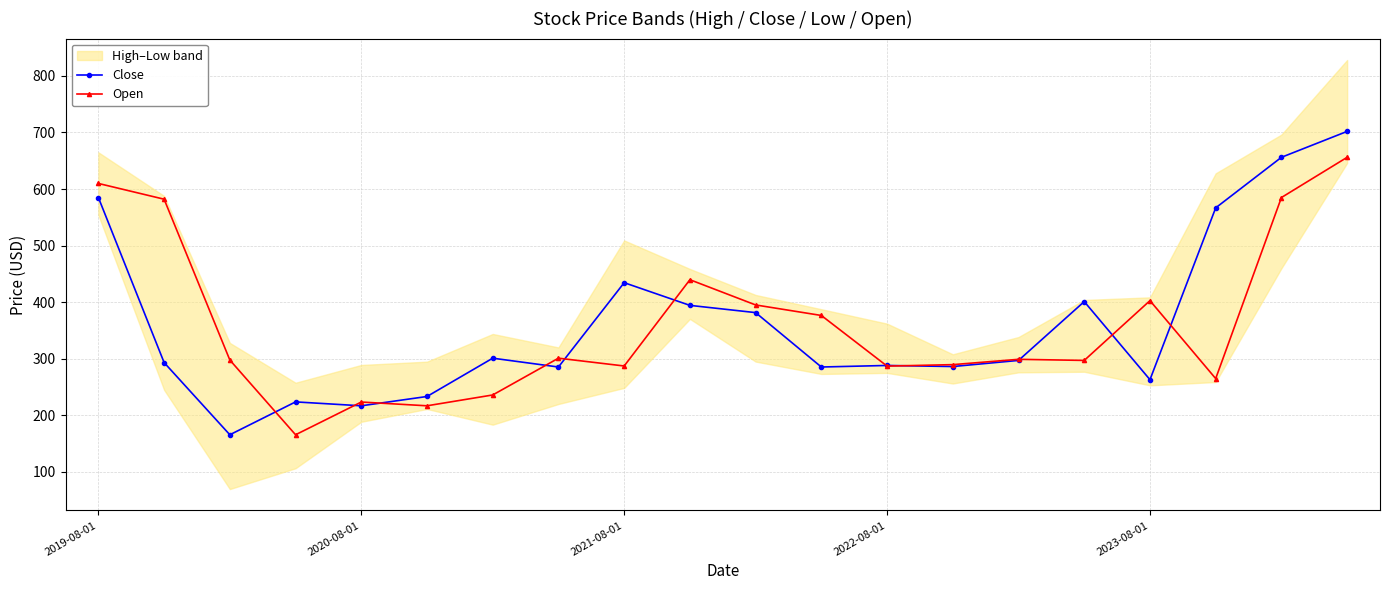

What is the lowest value of the Open series?

165.7